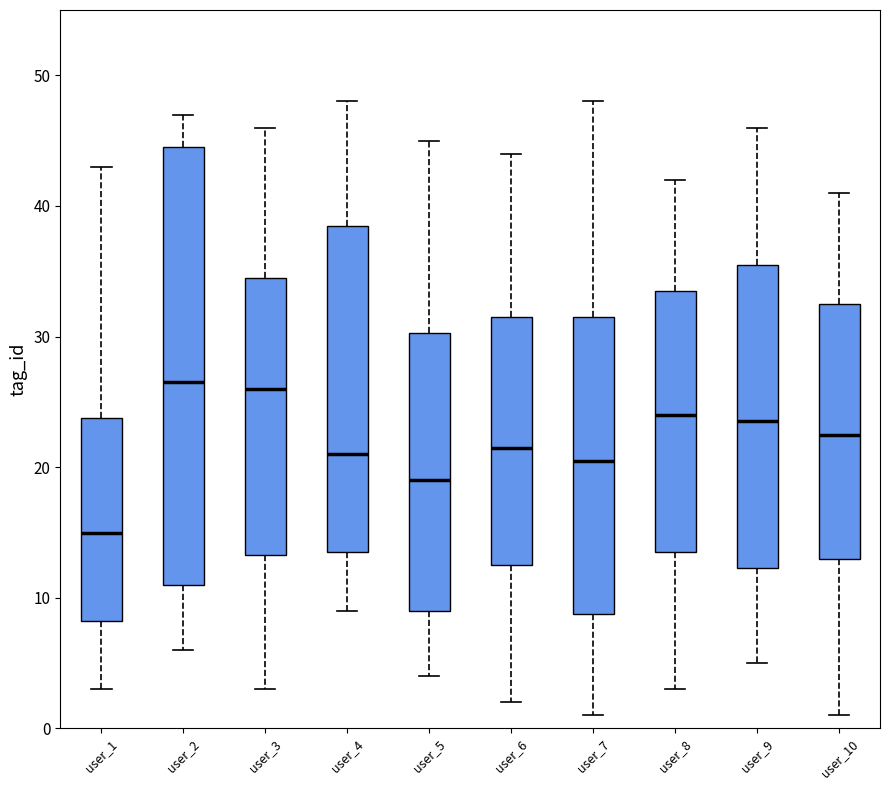

Reading left to right, transcribe this box plot: for each box, give where its median line is, the range the box spans, and where its two whiskers end, as read against the y-axis. The values are not printed on the chart, so give them approximately, as read against the axis.

user_1: median 15, box 8 to 24, whiskers 3 to 43
user_2: median 27, box 11 to 45, whiskers 6 to 47
user_3: median 26, box 13 to 35, whiskers 3 to 46
user_4: median 21, box 14 to 39, whiskers 9 to 48
user_5: median 19, box 9 to 30, whiskers 4 to 45
user_6: median 22, box 13 to 32, whiskers 2 to 44
user_7: median 21, box 9 to 32, whiskers 1 to 48
user_8: median 24, box 14 to 34, whiskers 3 to 42
user_9: median 24, box 12 to 36, whiskers 5 to 46
user_10: median 23, box 13 to 33, whiskers 1 to 41